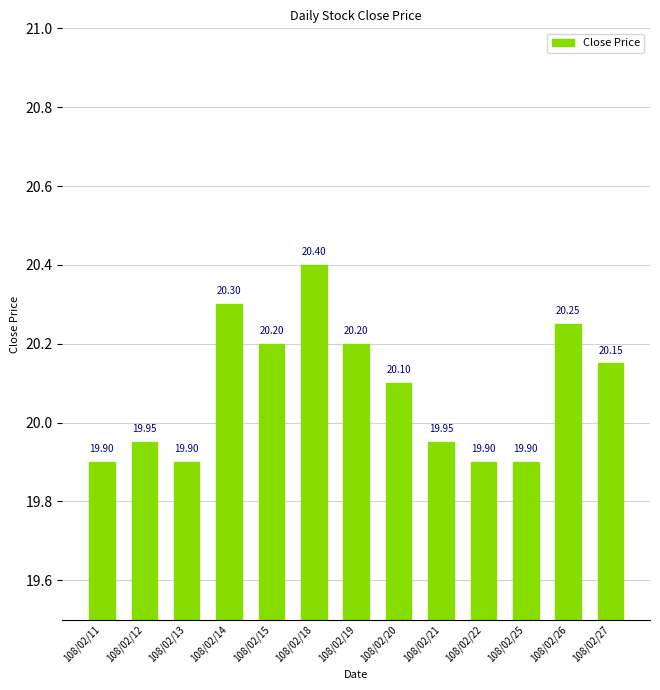

What is the sum of all values?

261.1